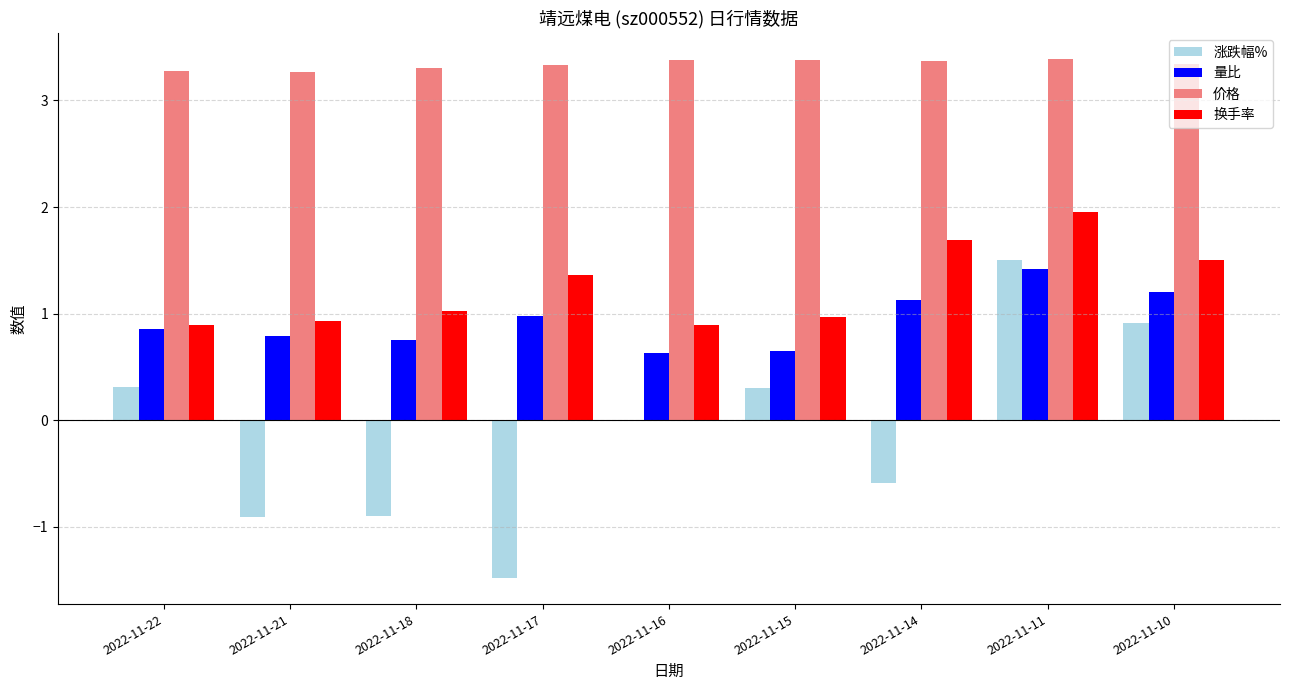

Which series has the largest range (max minus min)?

涨跌幅%